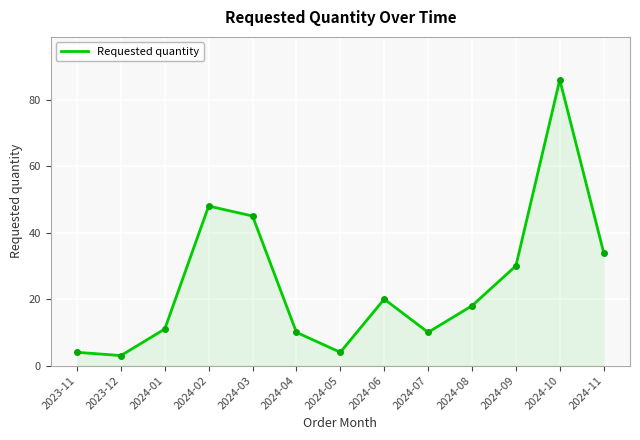

Where is the data nearest to the value 44?

2024-03